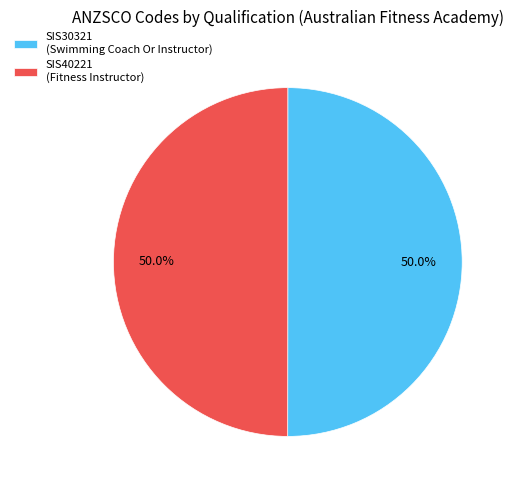

Approximately how many times larger is the value at SIS40221 compared to SIS30321?

1.0